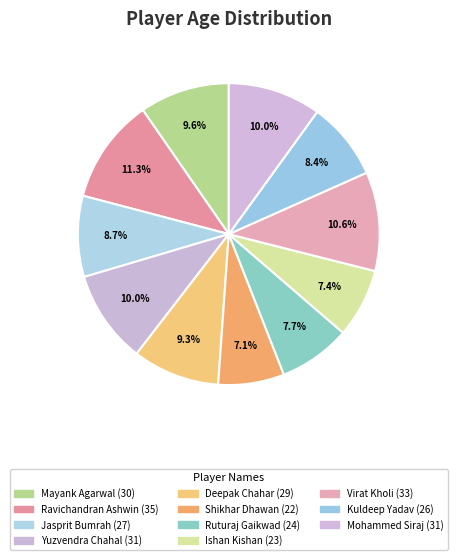

How many slices are in this pie chart?

11